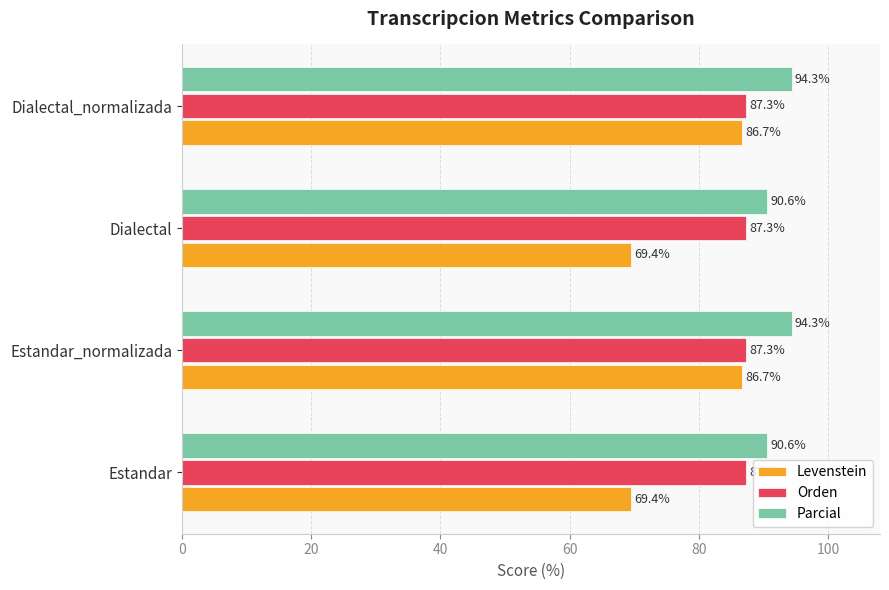

What are all the series names shown in the legend?

Levenstein, Orden, Parcial